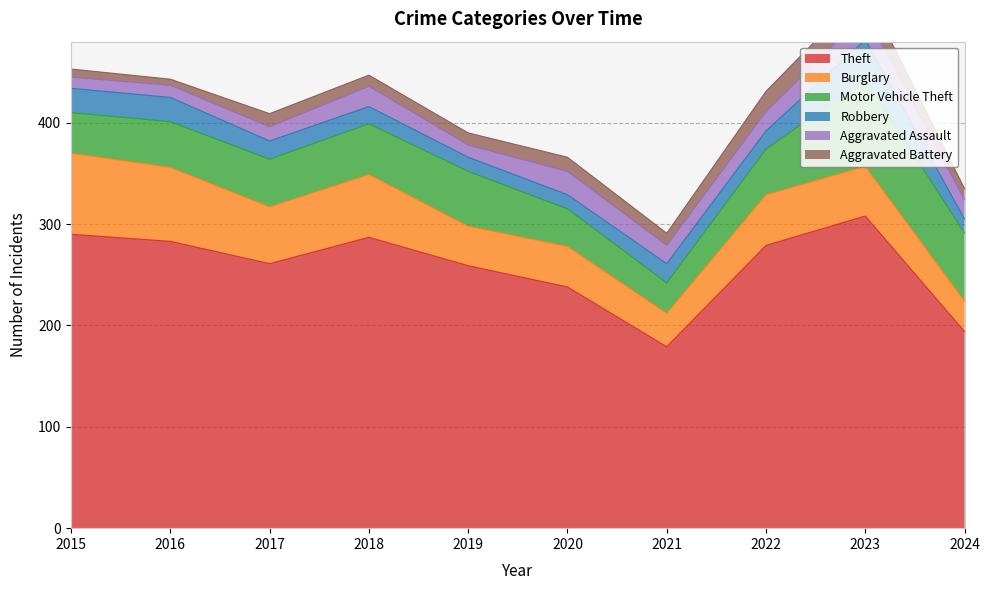

How many interior local valleys does the Theft series have?

2